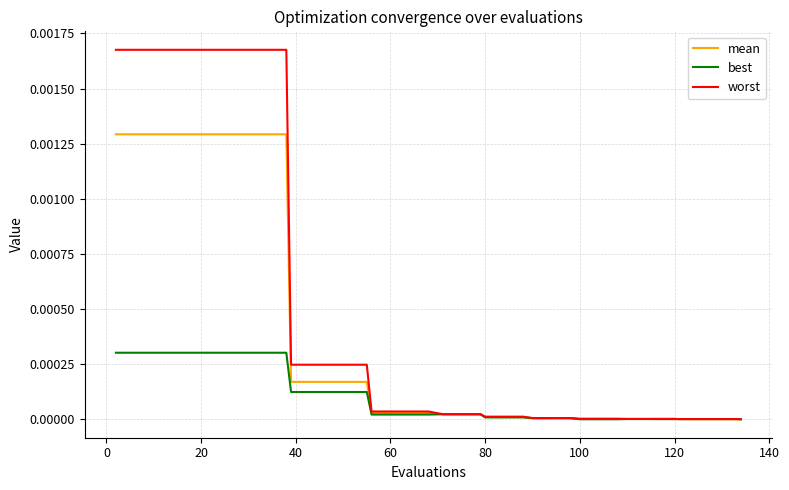

Which series has the widest spread of values?

worst